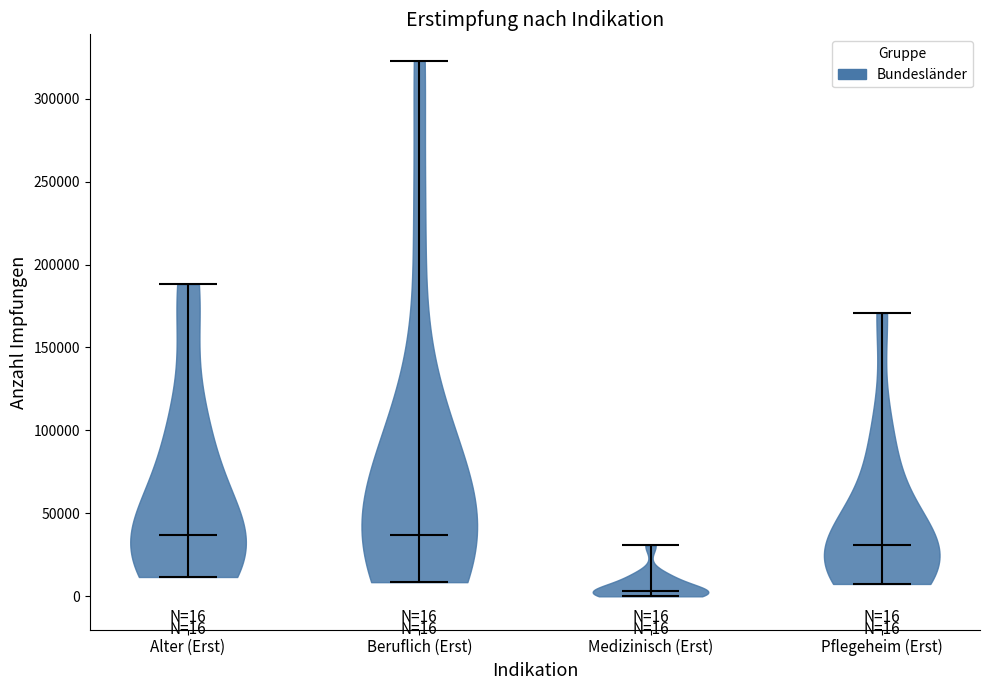

Which violin has the lowest median line?

Medizinisch (Erst)